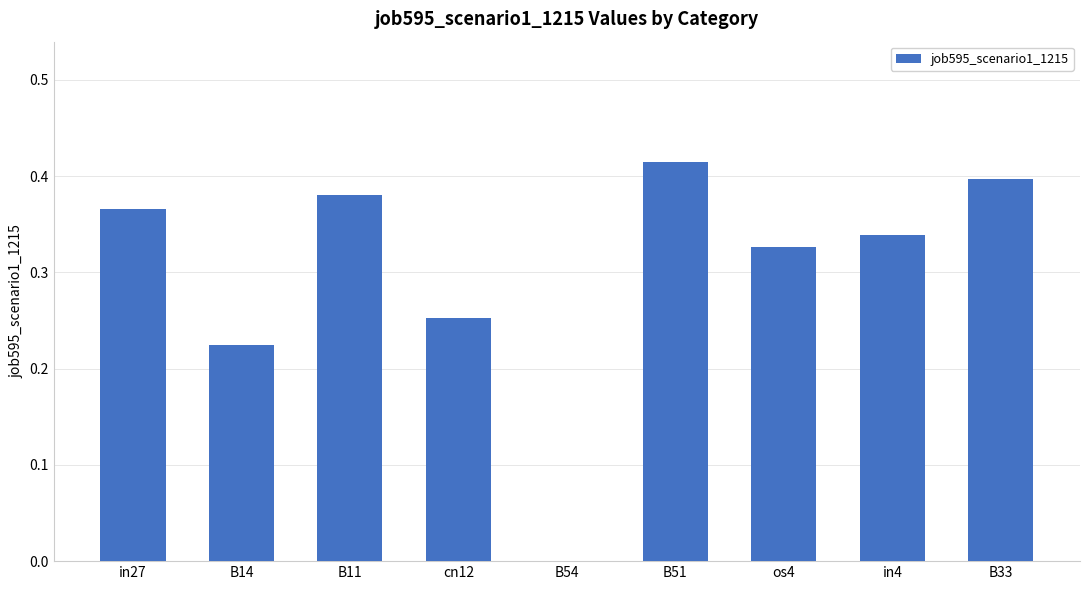

True or false: the data shows 0.7 at B33.

False